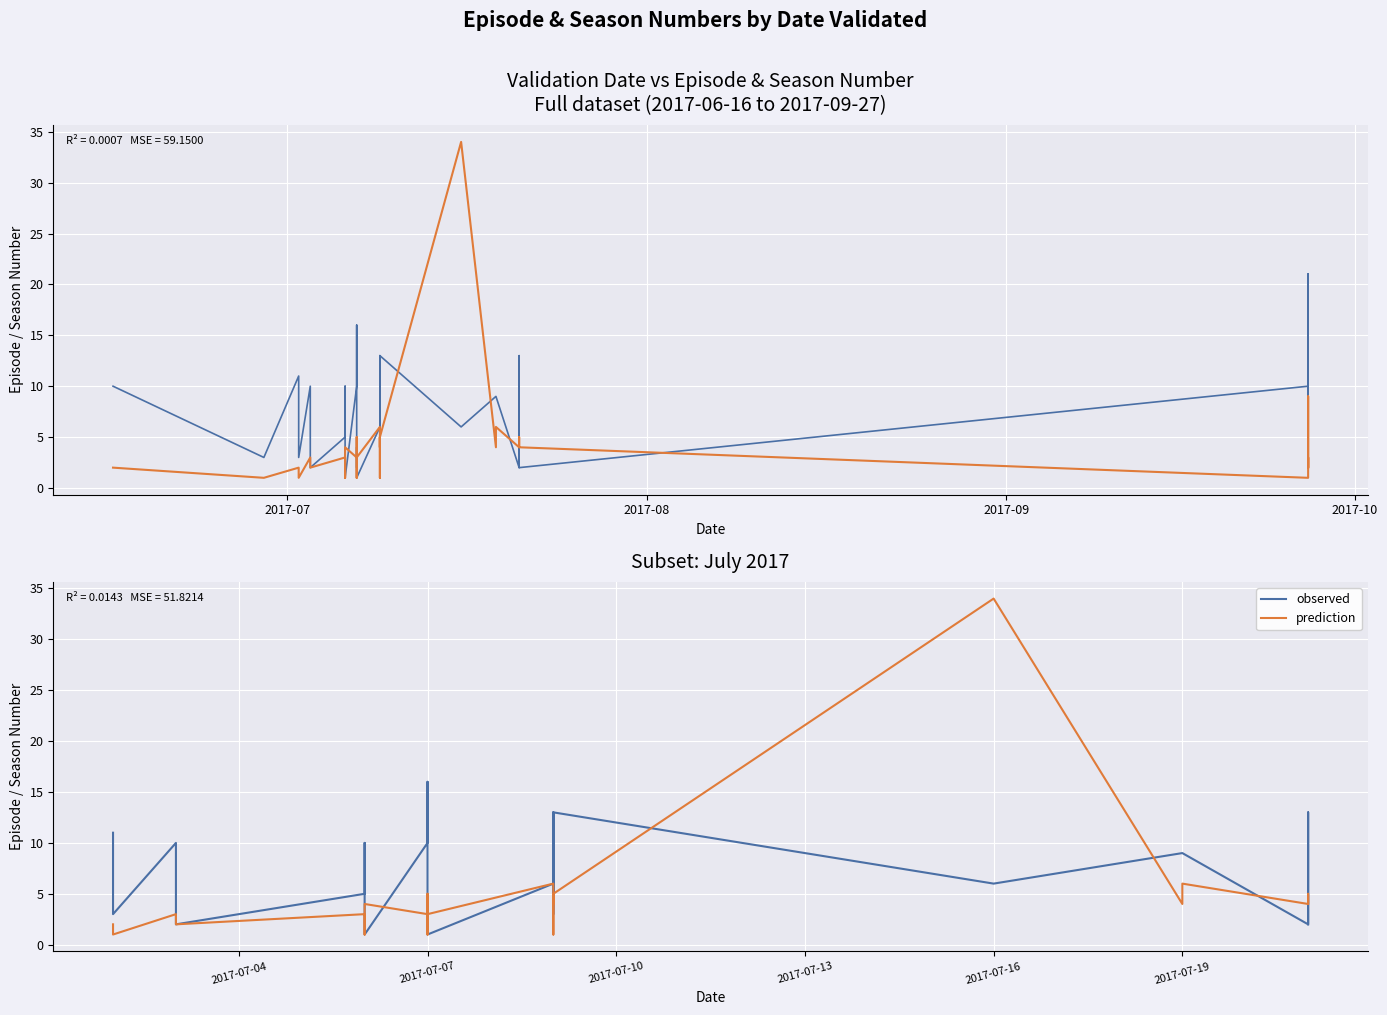

What is the difference between the highest and lowest values at 2017-06-16?

8